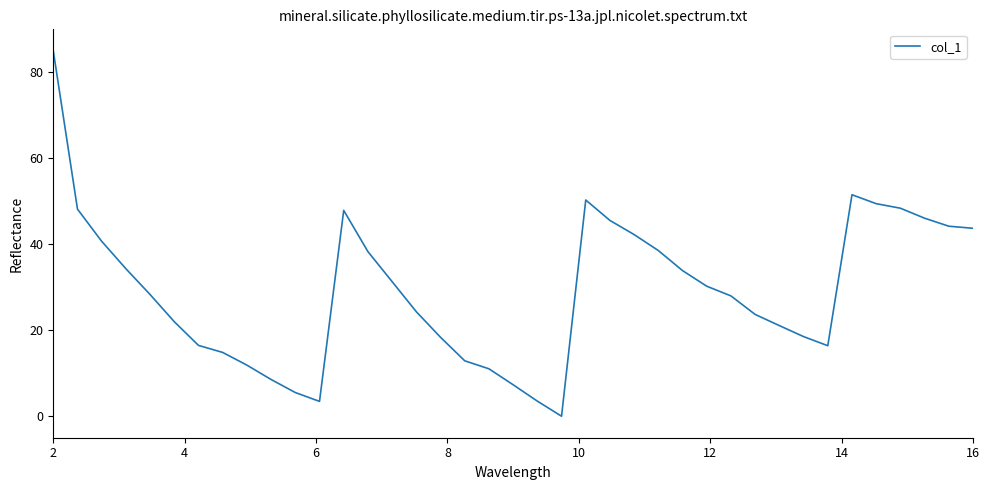

How many distinct data groups are displayed?

1